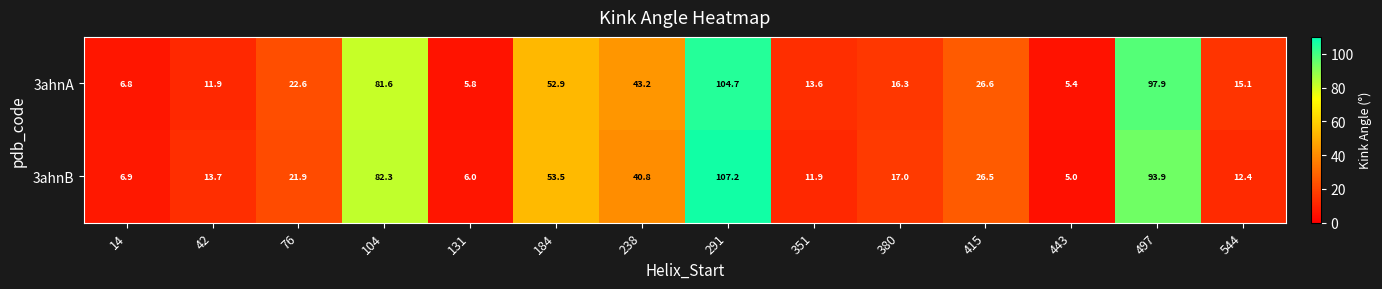

What is the total value across all series at 238?

84.0